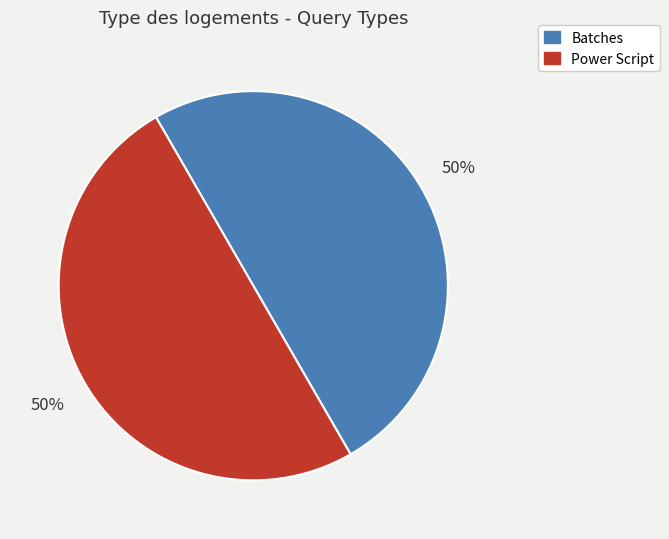

To the nearest percent, what portion does Batches represent?

50%